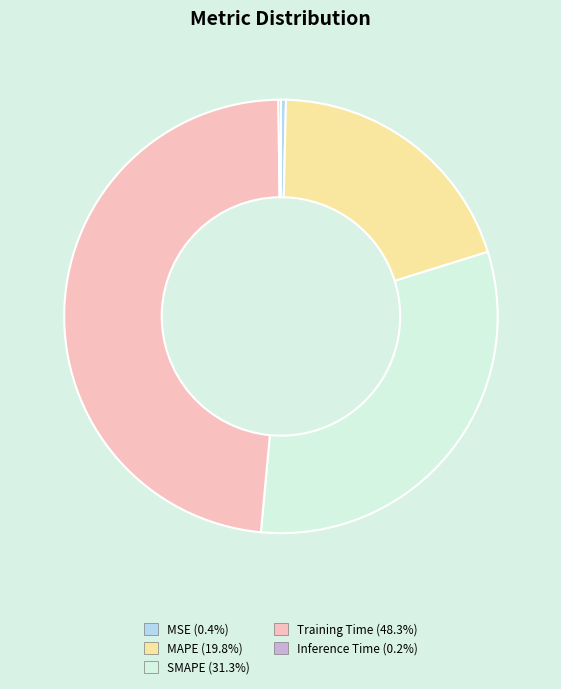

What is the largest slice in the pie chart?

Training Time